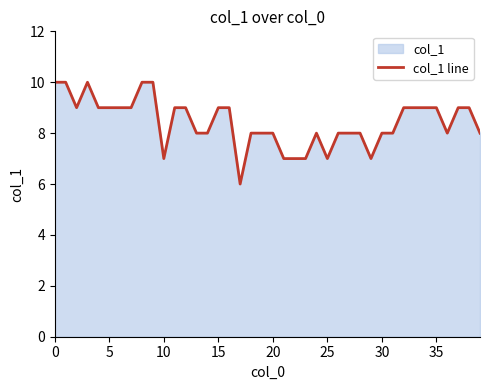

What is the ratio of the value at 12 to the value at 36?

1.1